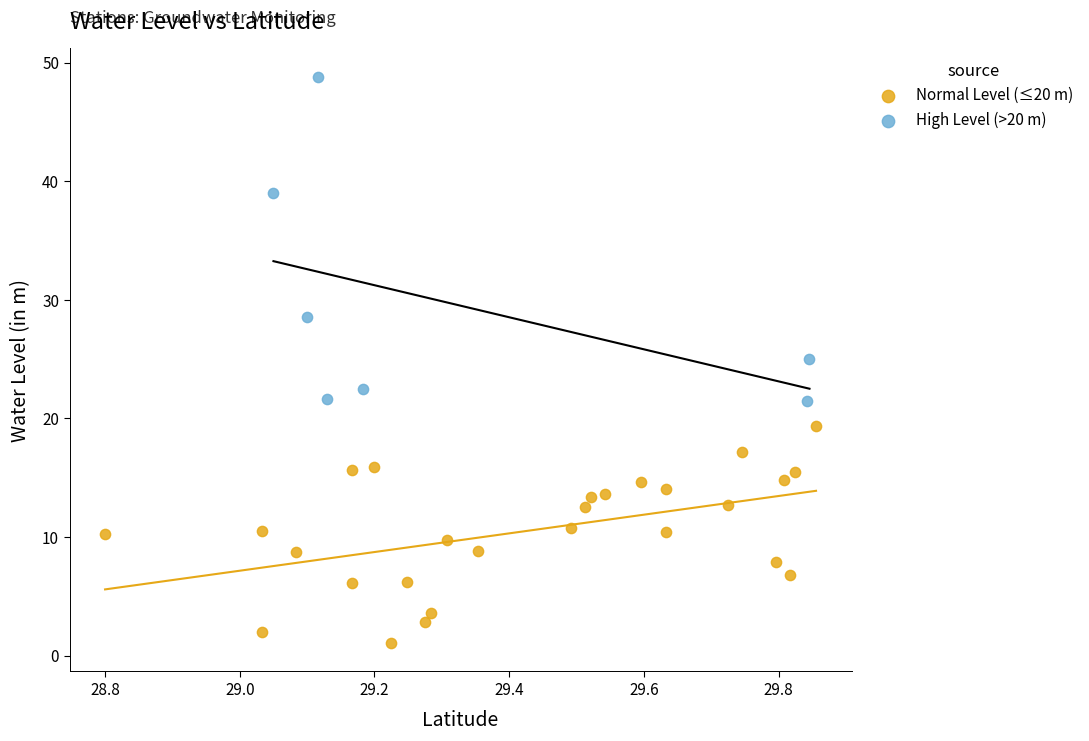

Which series reaches the maximum Y coordinate?

High Level (>20 m)